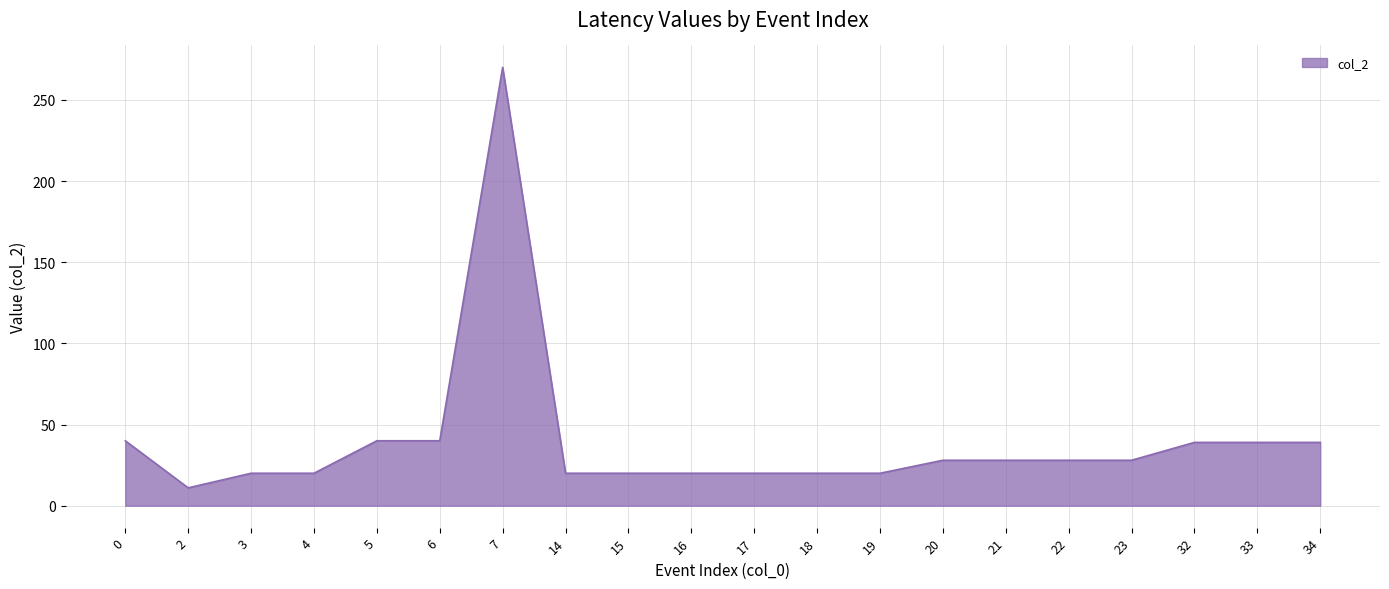

What is the change in value from 3 to 22?

+8